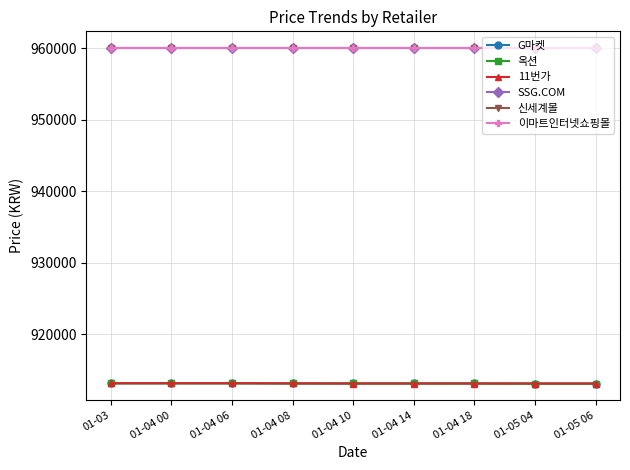

Is this an area chart (filled region under the line)?

No